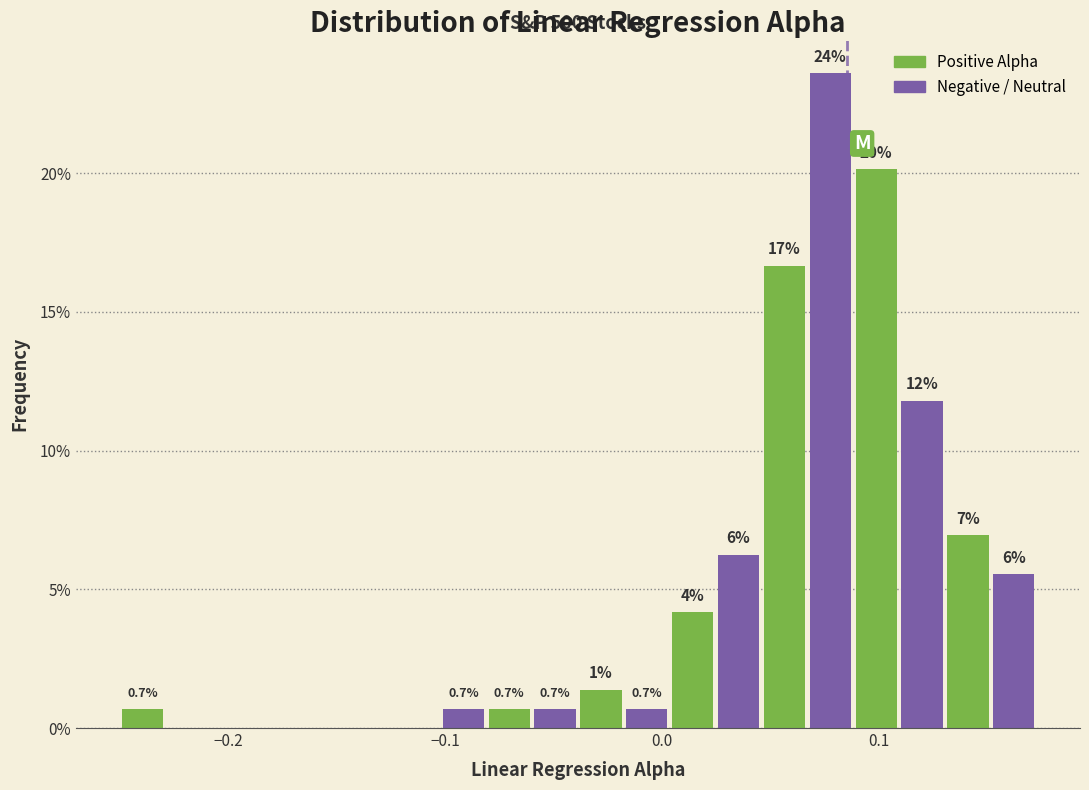

Read against the x-axis, roughly where is the centre of the tallest bar?

0.08